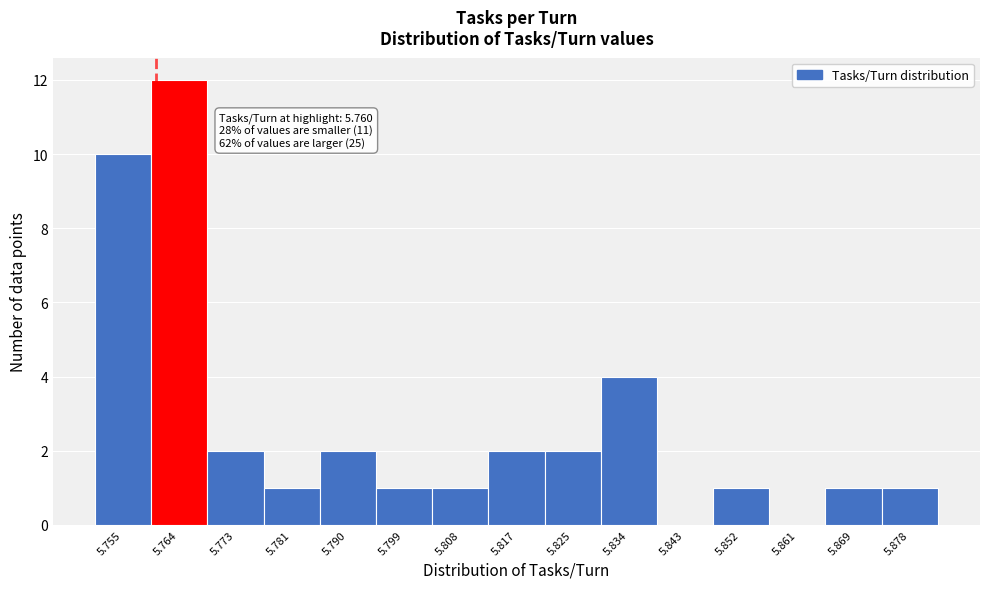

Which range on the x-axis has the tallest bar?

5.759 to 5.768